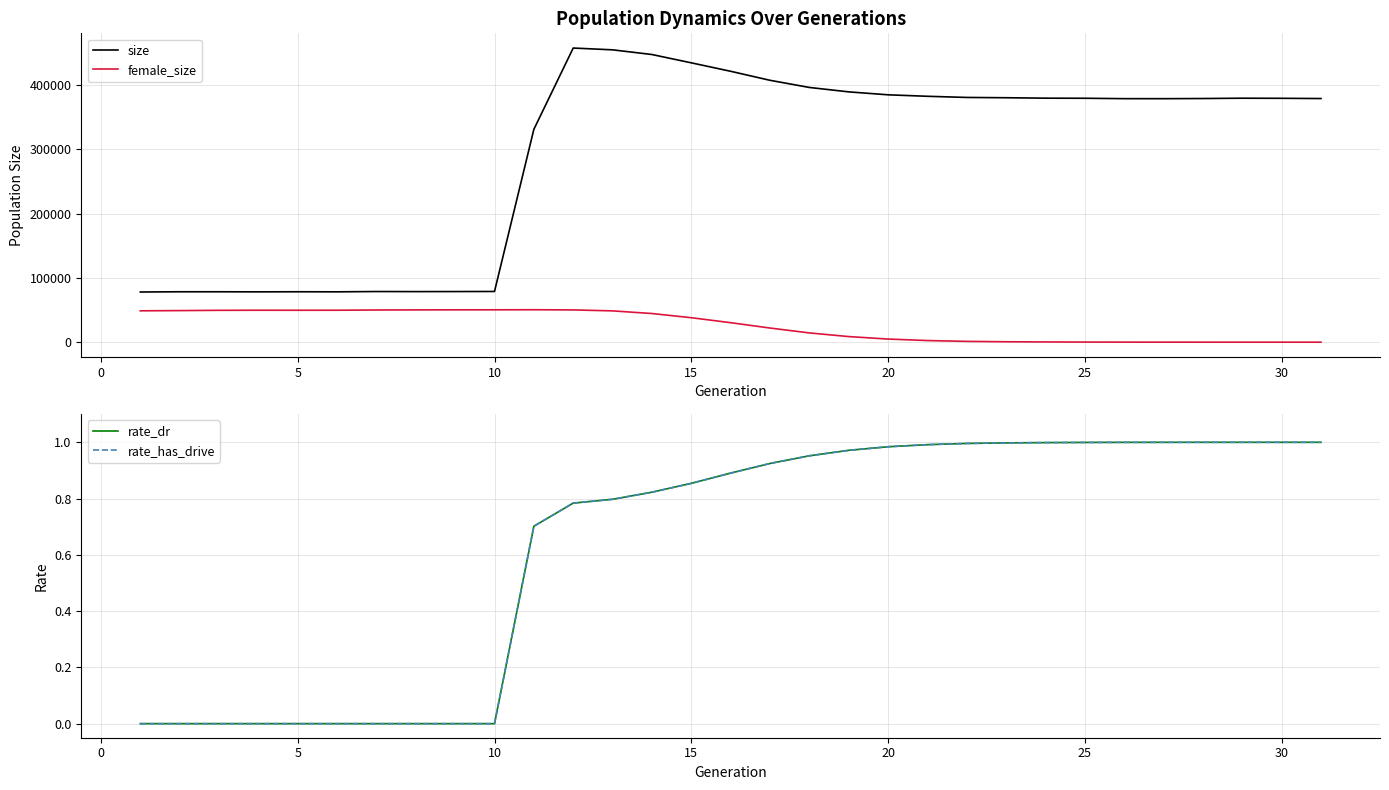

True or false: size and female_size cross at least once.

False